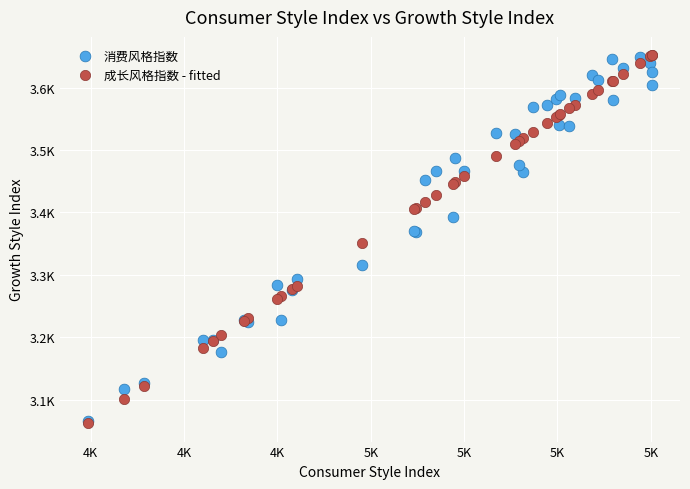

What are all the series names shown in the legend?

消费风格指数, 成长风格指数 - fitted